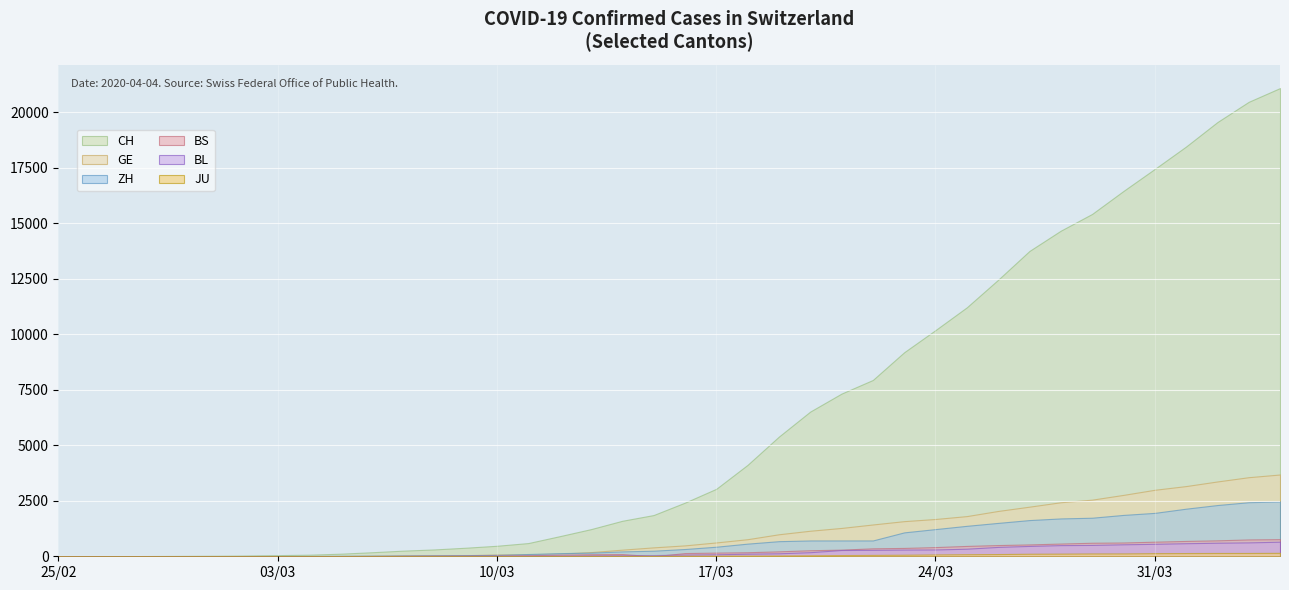

At which category is the sum across all series the highest?

2020-04-04